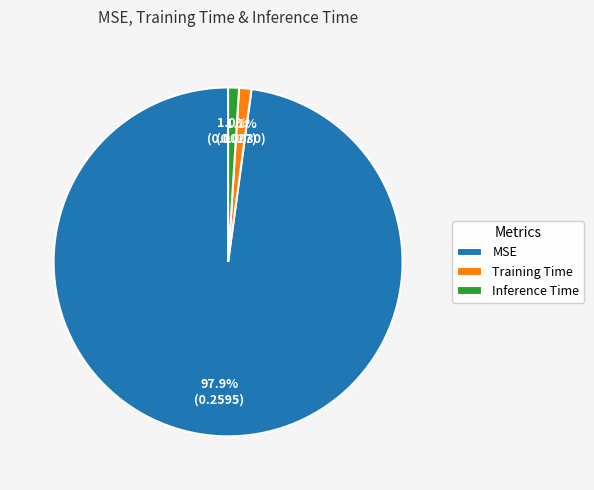

Which has a higher value, Training Time or MSE?

MSE